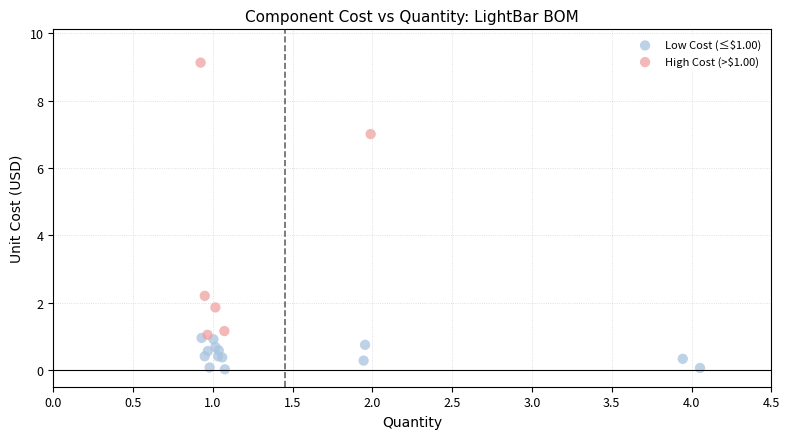

Which series reaches the maximum Y coordinate?

High Cost (>$1.00)